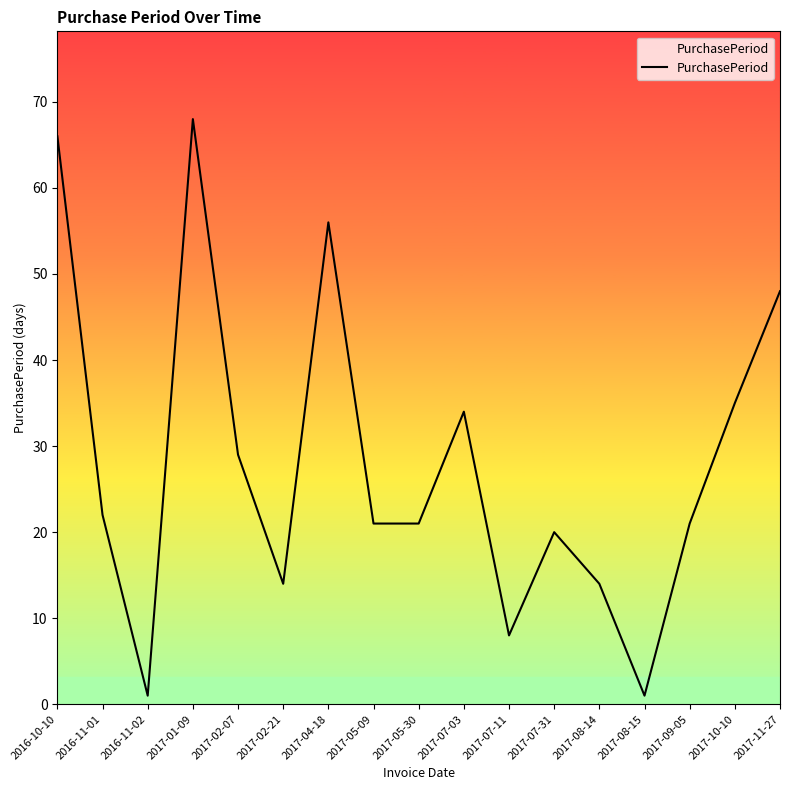

What position from the left is 2017-09-05?

15